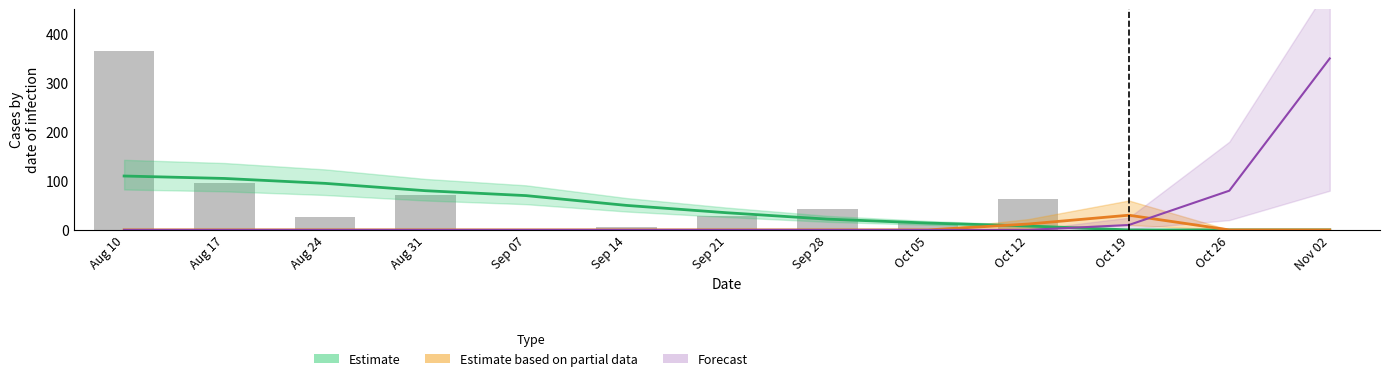

Between Oct 19 and Nov 02, which series saw the biggest shift?

Forecast